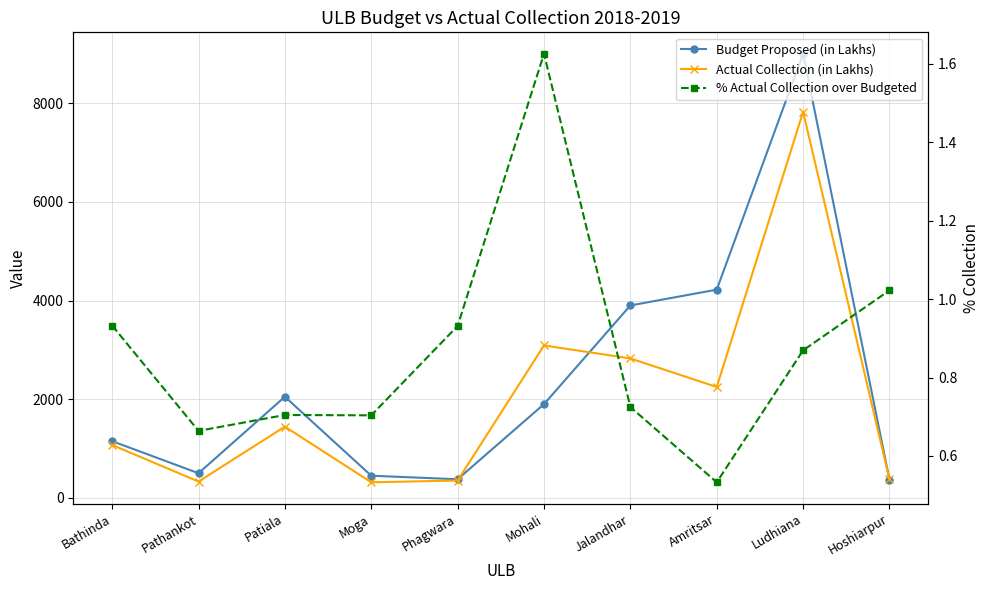

Between Patiala and Mohali, which is larger?

Patiala